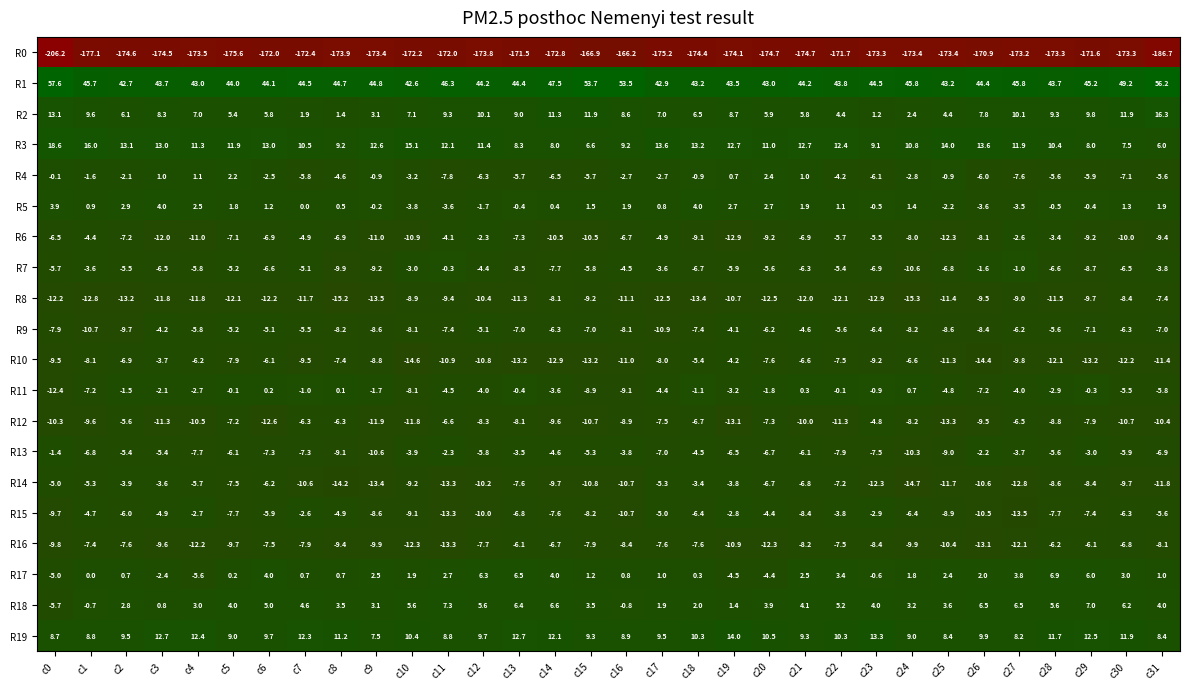

What is the difference between the highest and lowest values at c11?

218.3